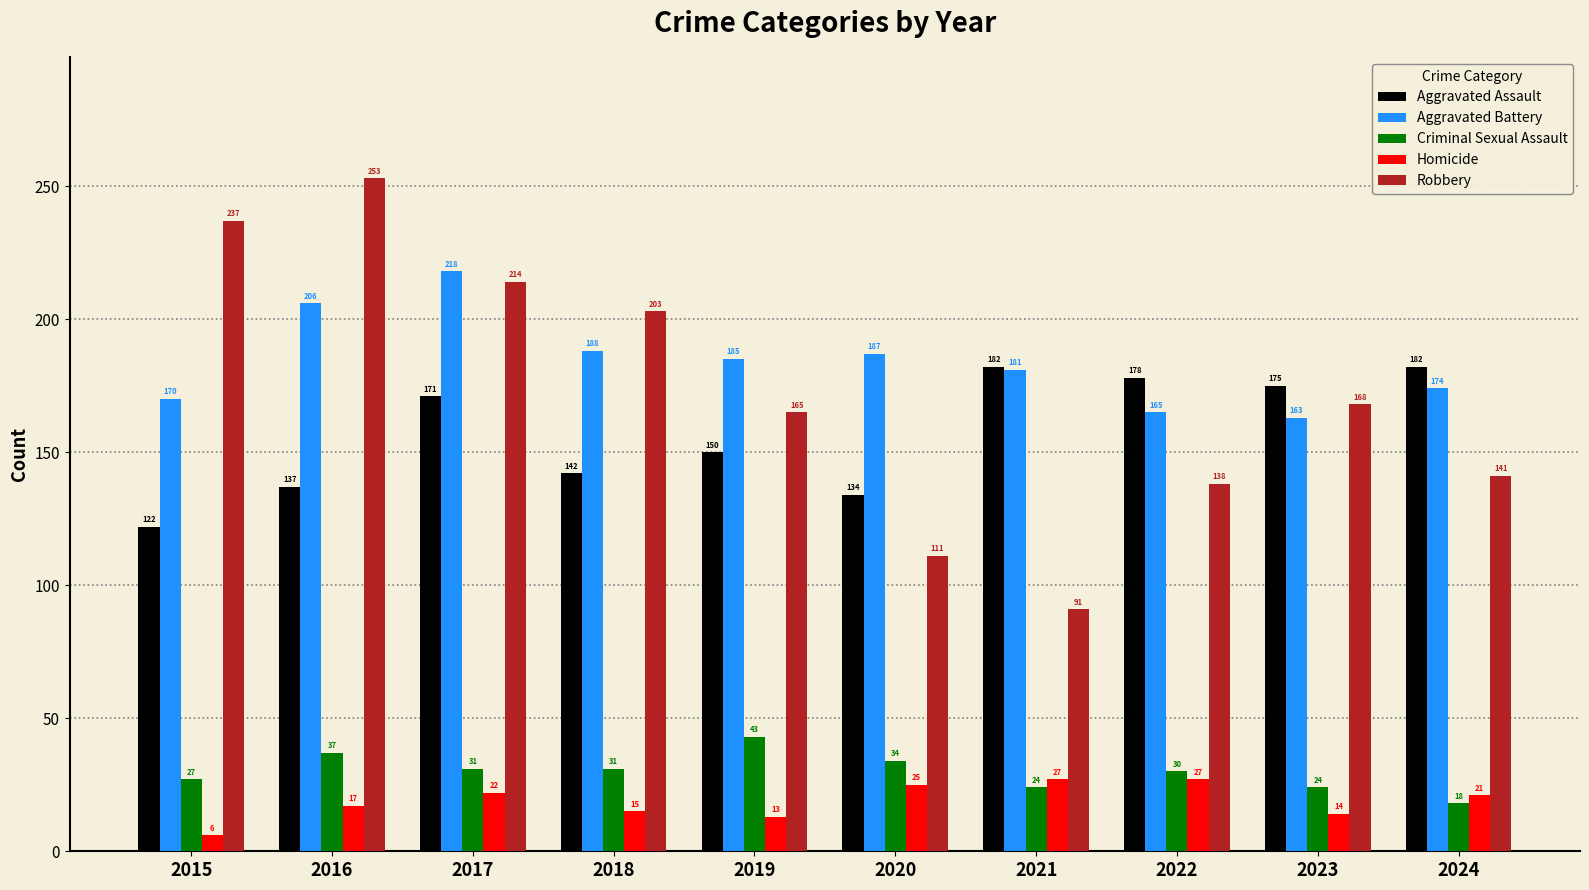

What is the value of the Aggravated Battery bar at the 3rd from the left?

218